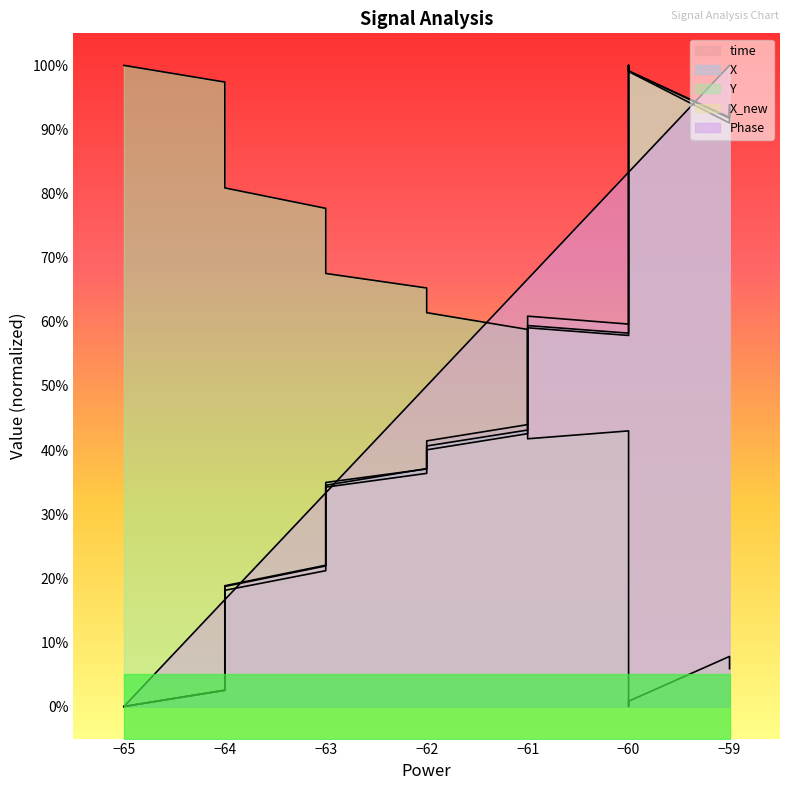

Which series has the widest spread of values?

time